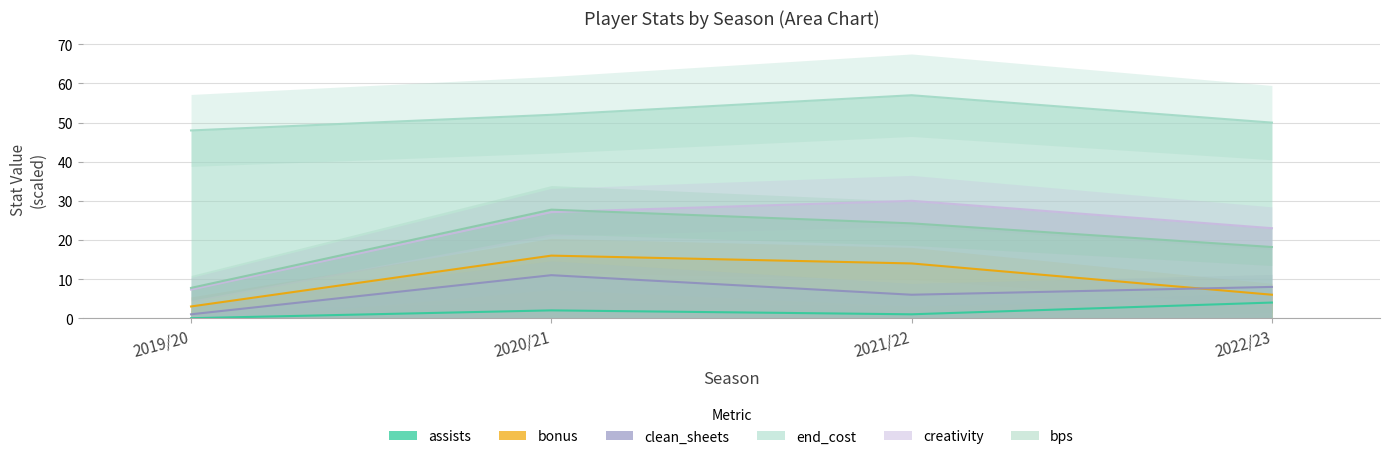

The value of bonus at 2022/23 is 9.8. True or false?

False